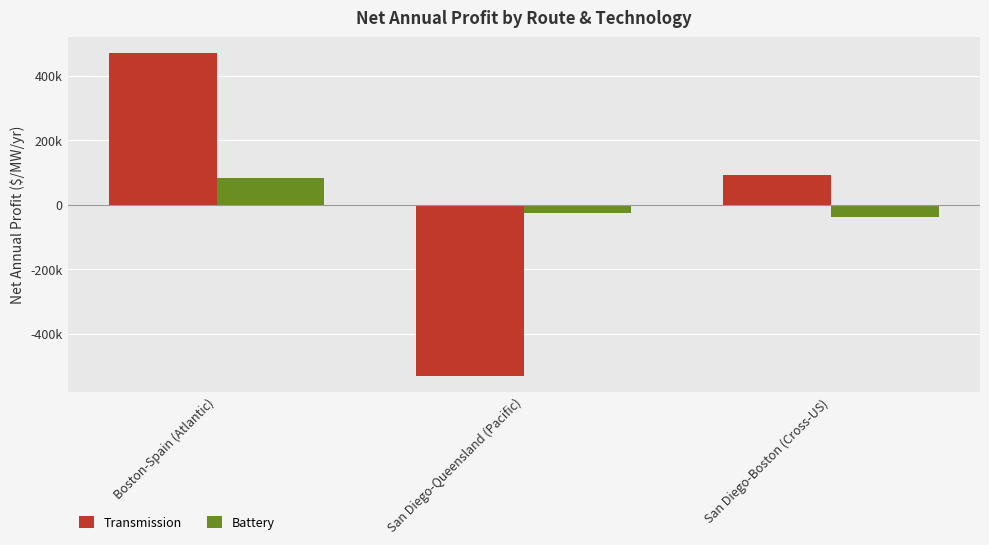

What is the difference between the second highest and minimum values in the Battery series?

12800.0